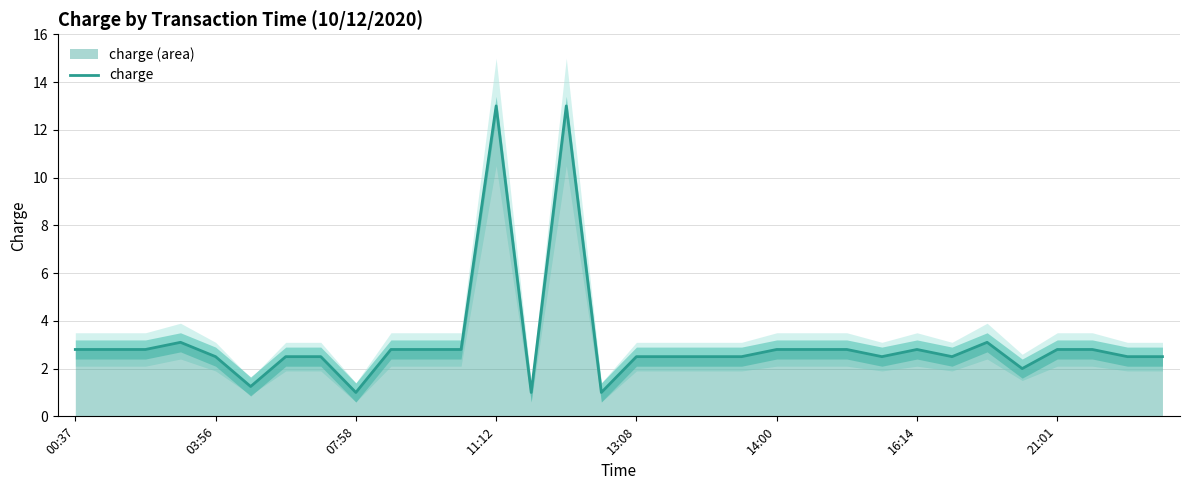

What is the lowest value of the charge series?

1.0